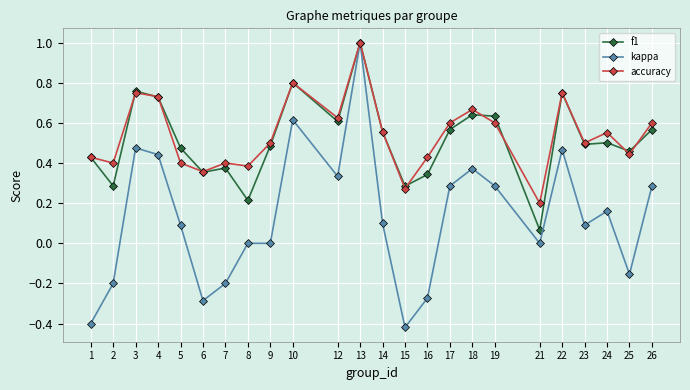

The kappa series shows 0.3 at 12. True or false?

True